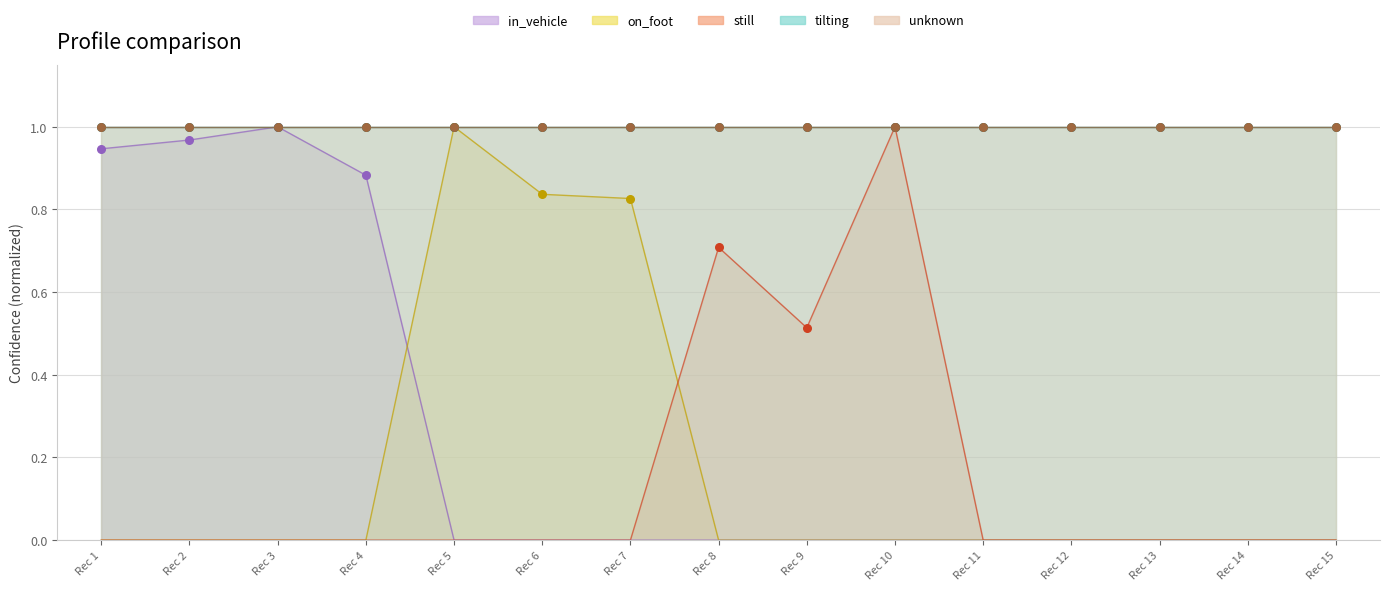

Which series contains the lowest Y value?

in_vehicle